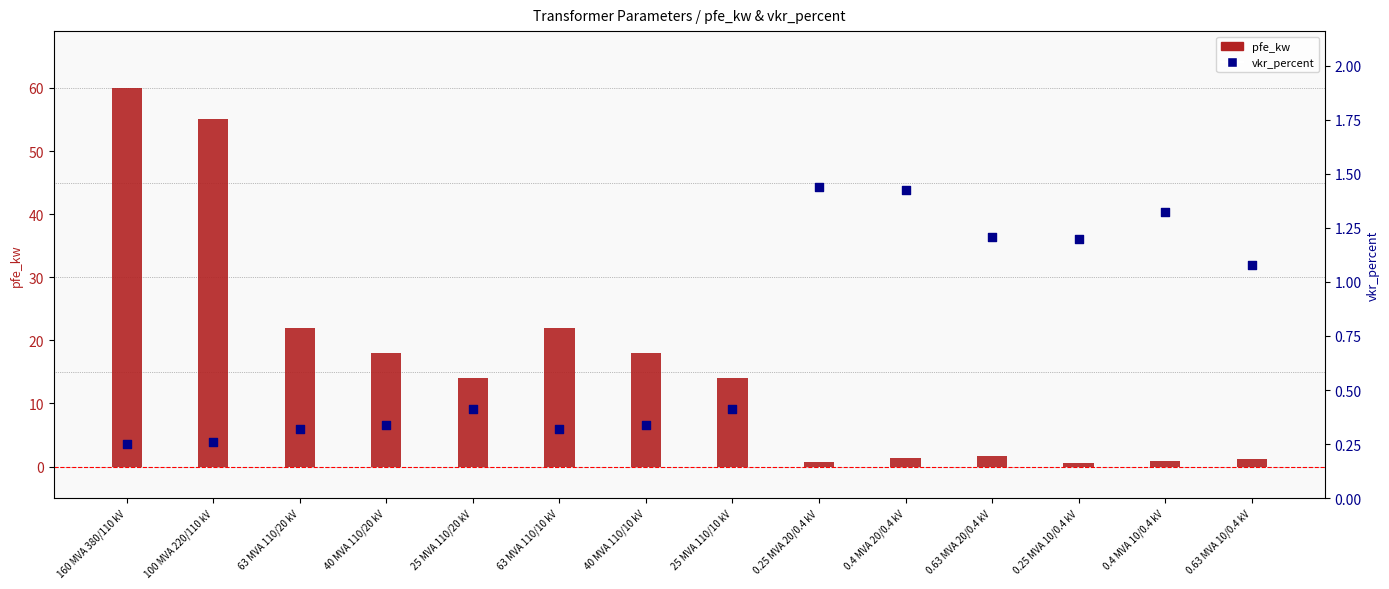

Which series has the largest Y range (max minus min)?

pfe_kw